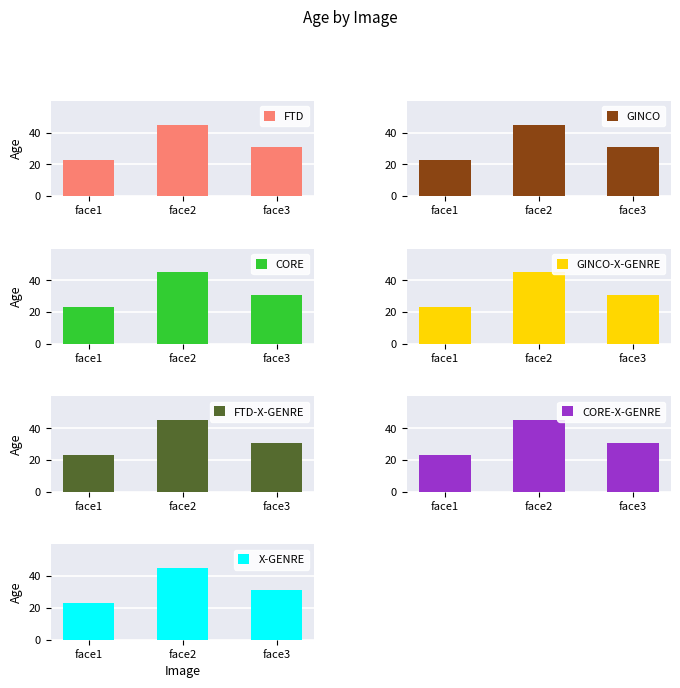

What is the average value?

33